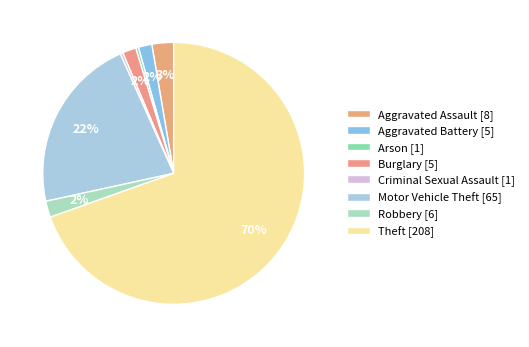

Combined, do Motor Vehicle Theft and Aggravated Assault account for over 50%?

No